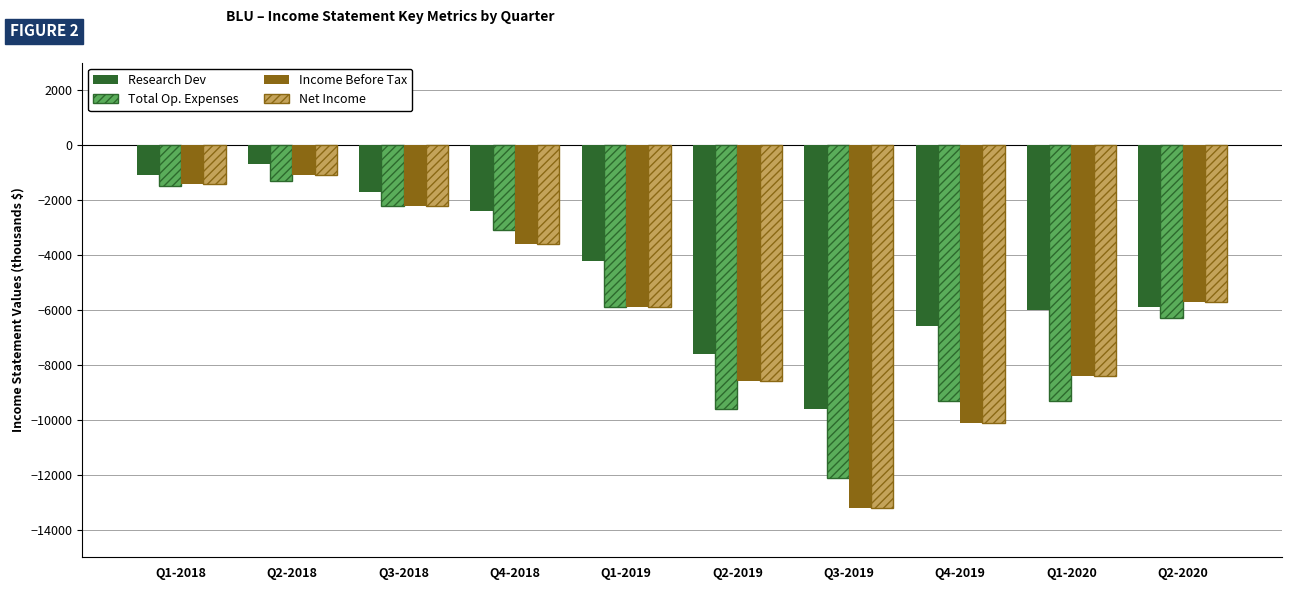

What position from the left is Q1-2019?

5